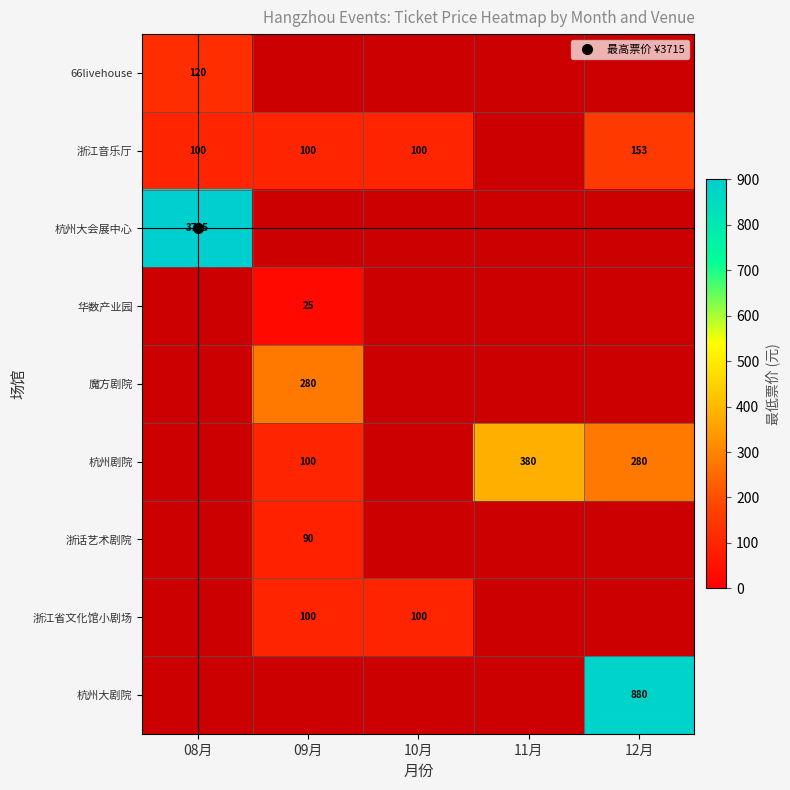

How many data points in 浙江音乐厅 are above 100?

1